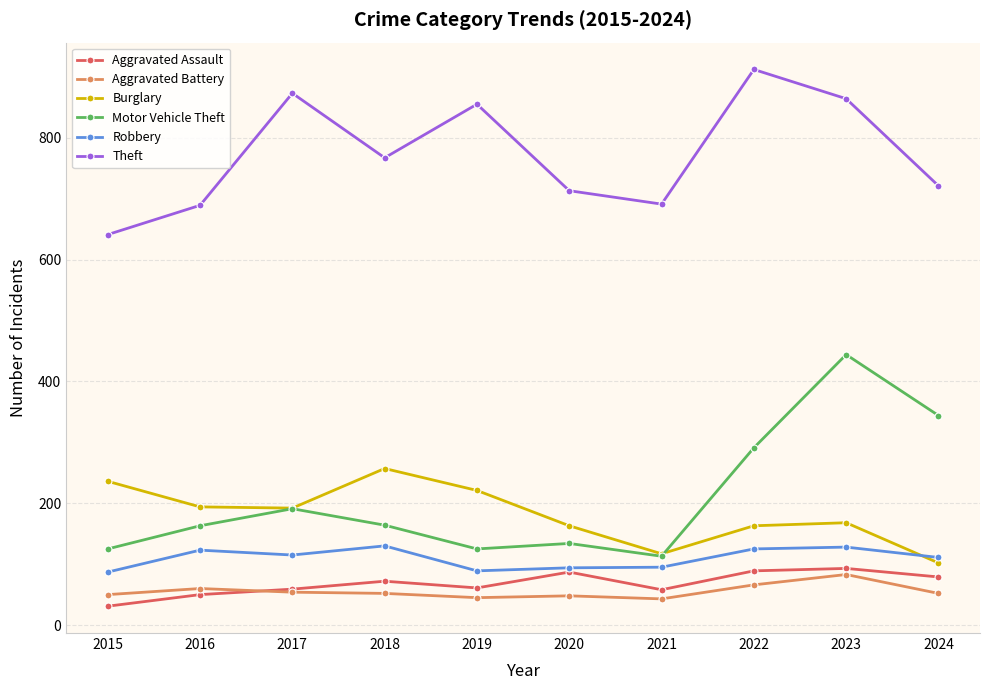

How many interior local valleys does the Theft series have?

2